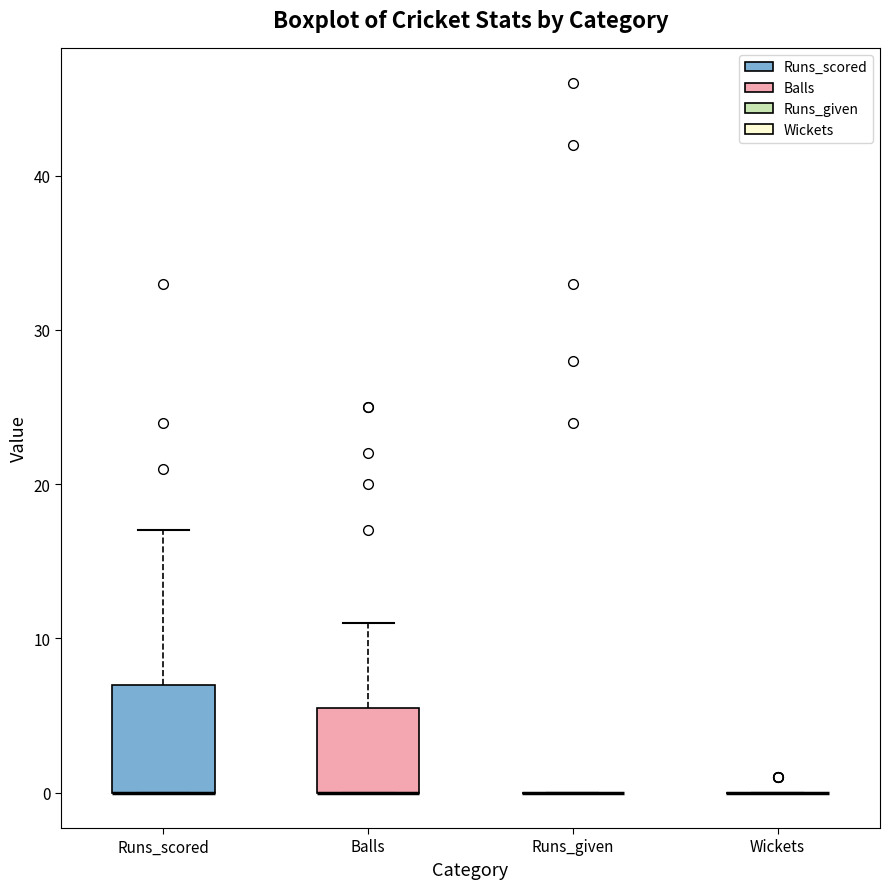

Reading left to right, transcribe this box plot: for each box, give where its median line is, the range the box spans, and where its two whiskers end, as read against the y-axis. The values are not printed on the chart, so give them approximately, as read against the axis.

Runs_scored: median 0 (drawn on the box's lower edge), box 0 to 7, whiskers 0 to 17
Balls: median 0 (drawn on the box's lower edge), box 0 to 6, whiskers 0 to 11
Runs_given: box collapsed to a line at 0, whiskers 0 to 0
Wickets: box collapsed to a line at 0, whiskers 0 to 0